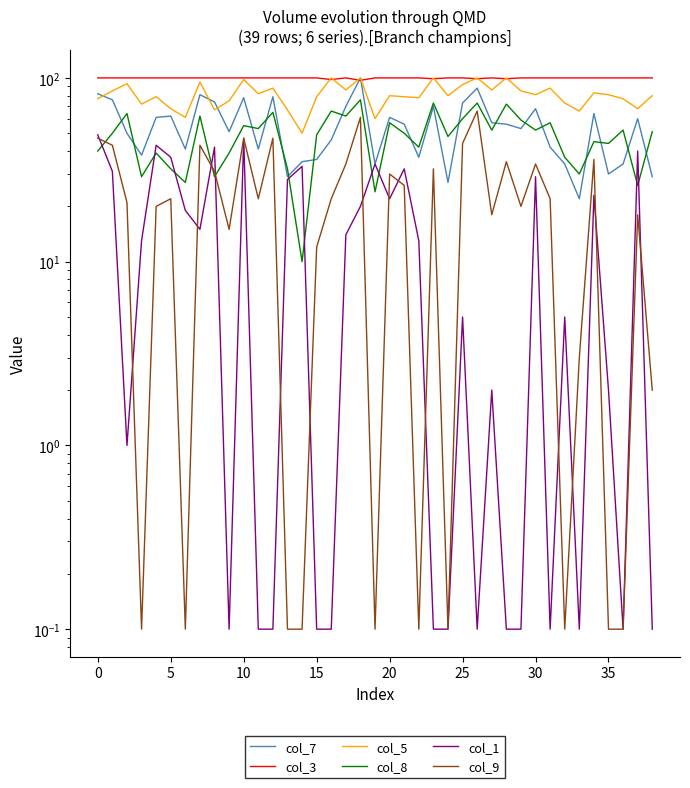

Rank the series by their maximum value, from lowest to highest.

col_1, col_9, col_8, col_7, col_3, col_5